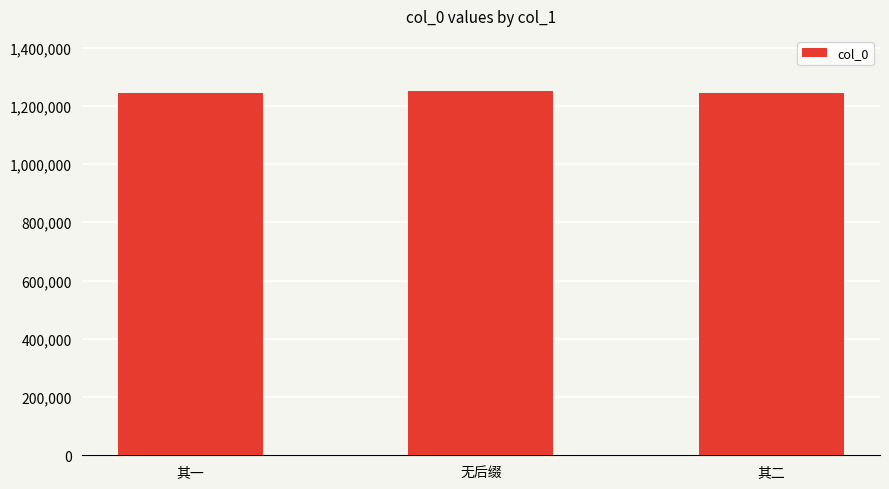

What is the label of the 2nd bar from the left?

无后缀